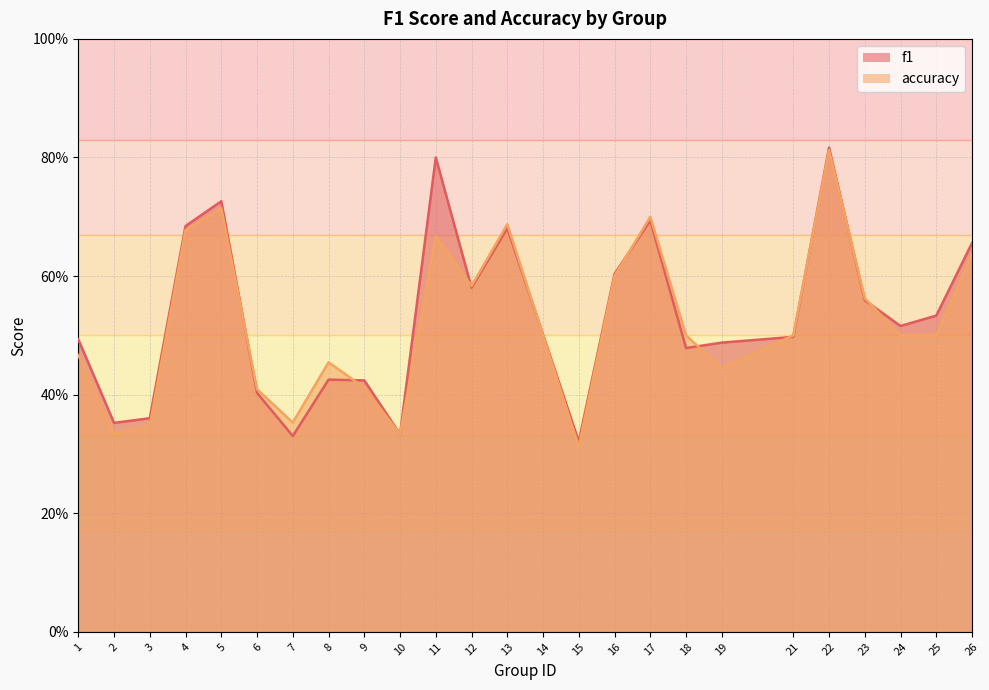

Where is the first local maximum for accuracy?

5